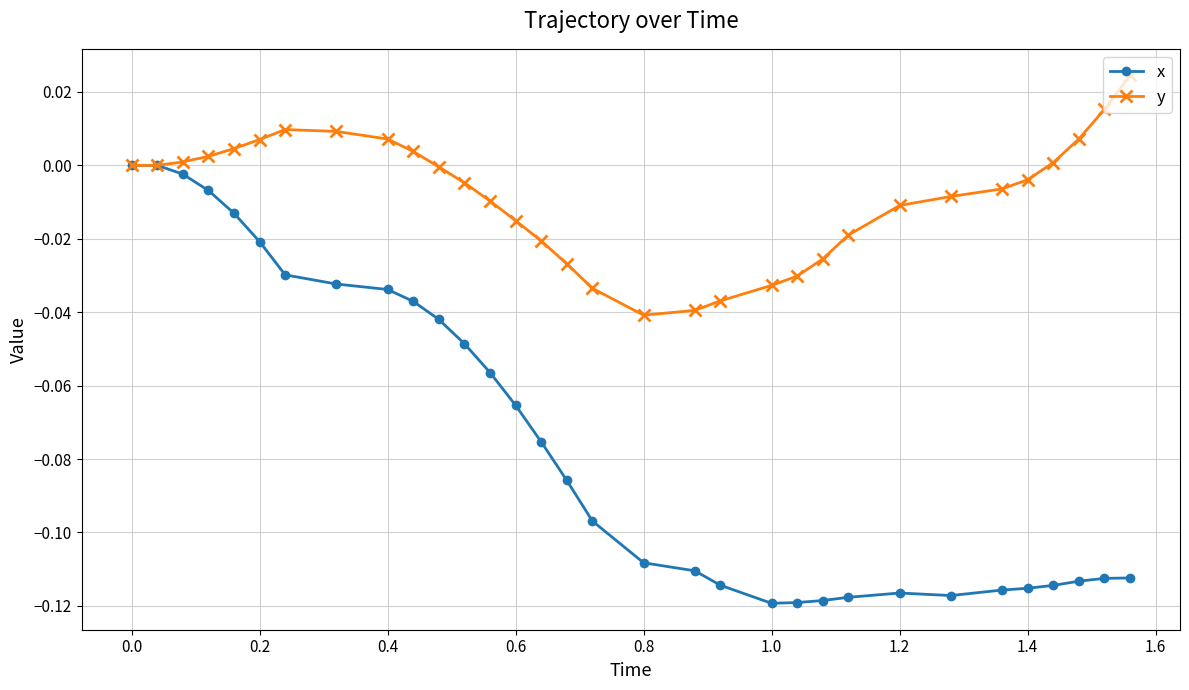

Which series has the largest total across all categories?

y